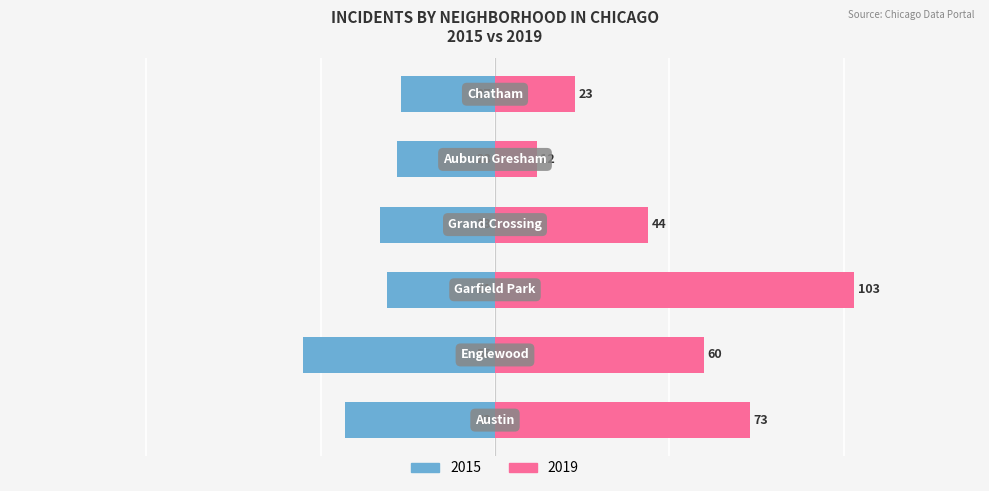

What is the difference between the highest and lowest values at Garfield Park?

134